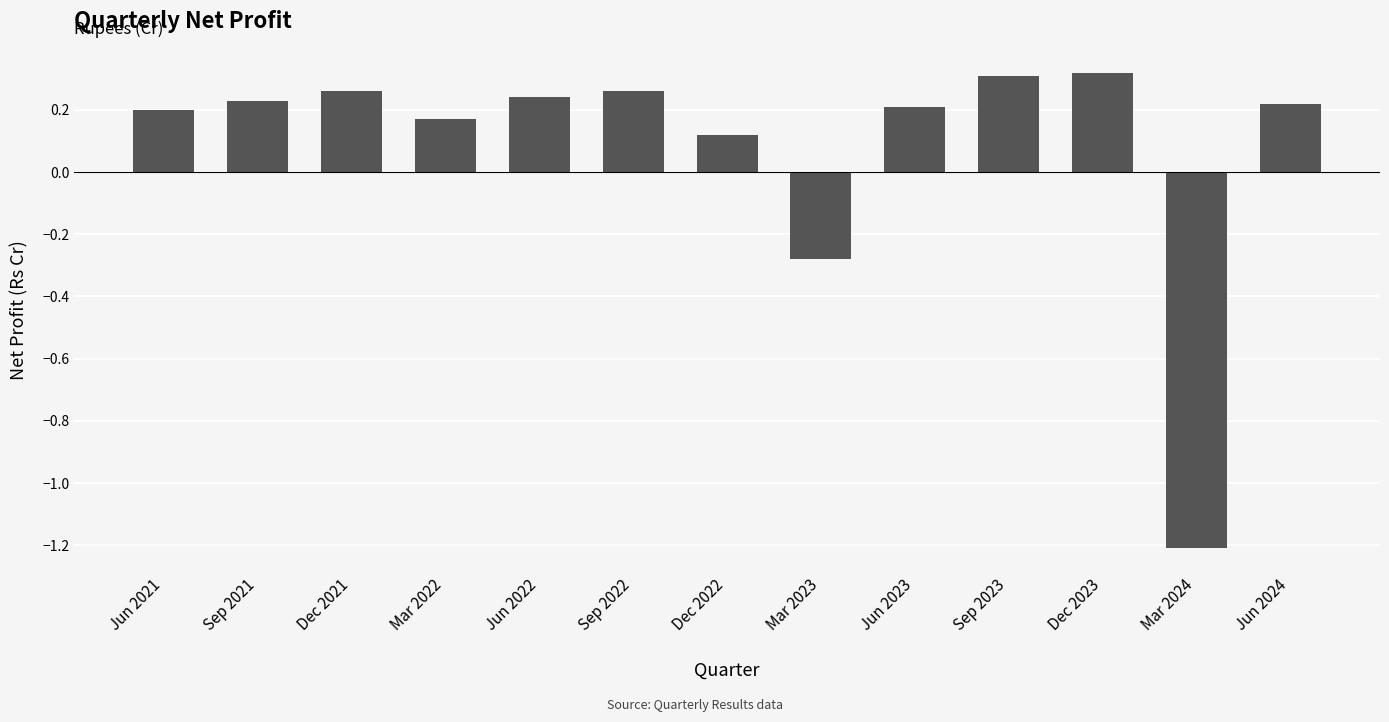

Where does the data first go above 0?

Jun 2021